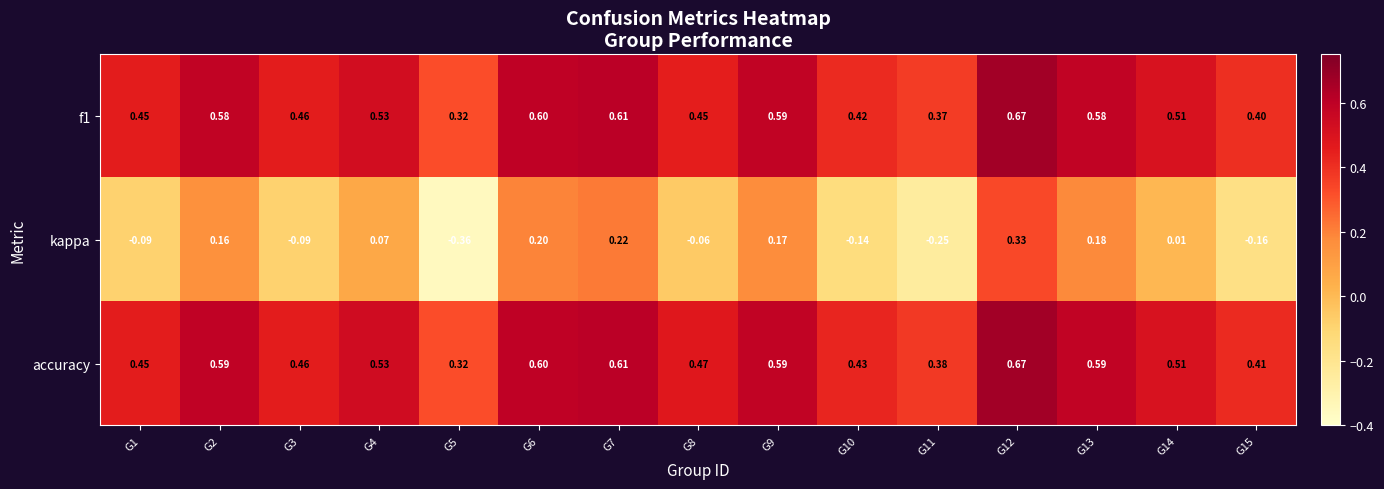

Rank the series at G8 from highest to lowest value.

accuracy, f1, kappa